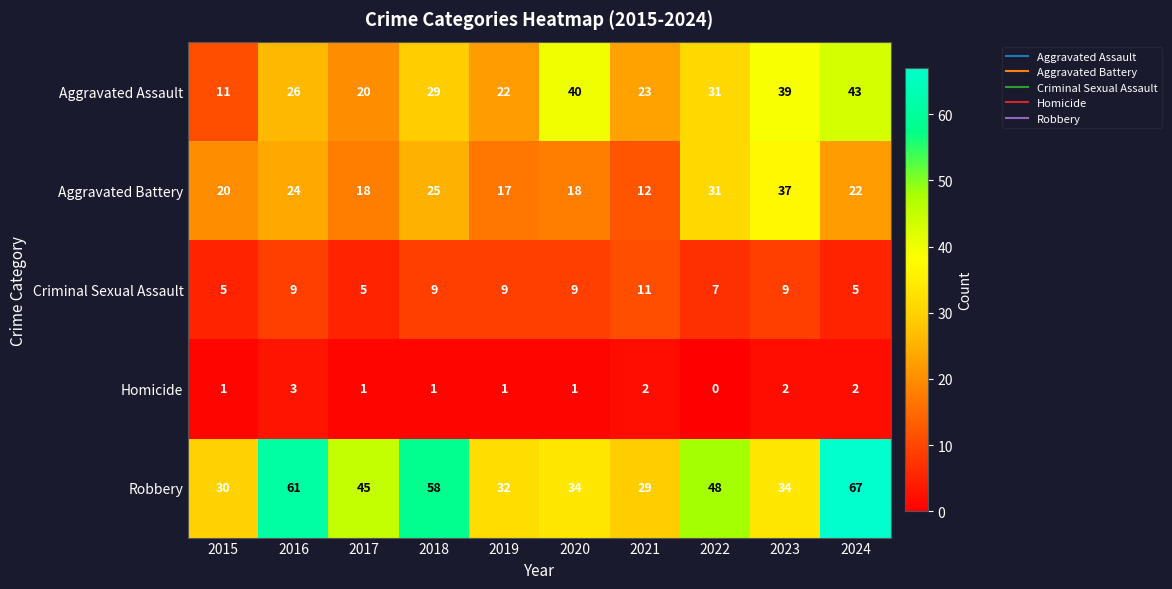

How many data points in Aggravated Assault are less than 29?

5